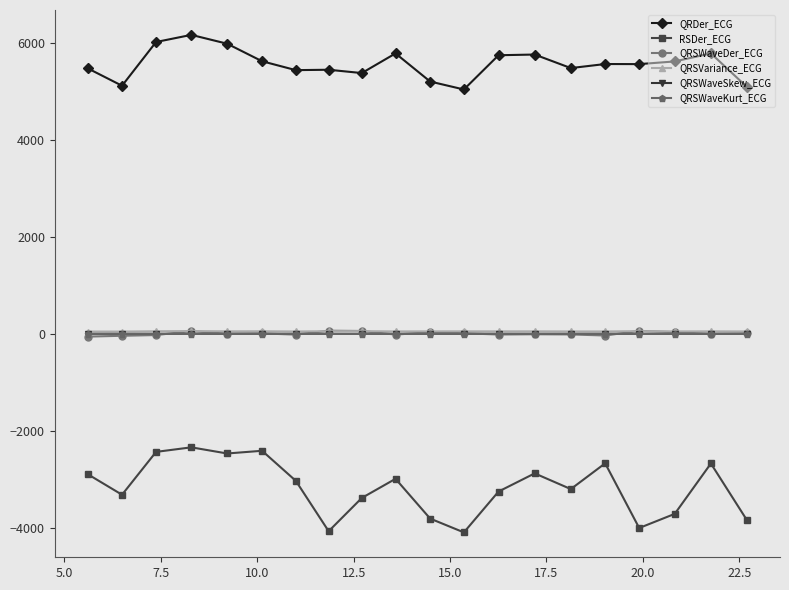

How many lines are shown in the chart?

6